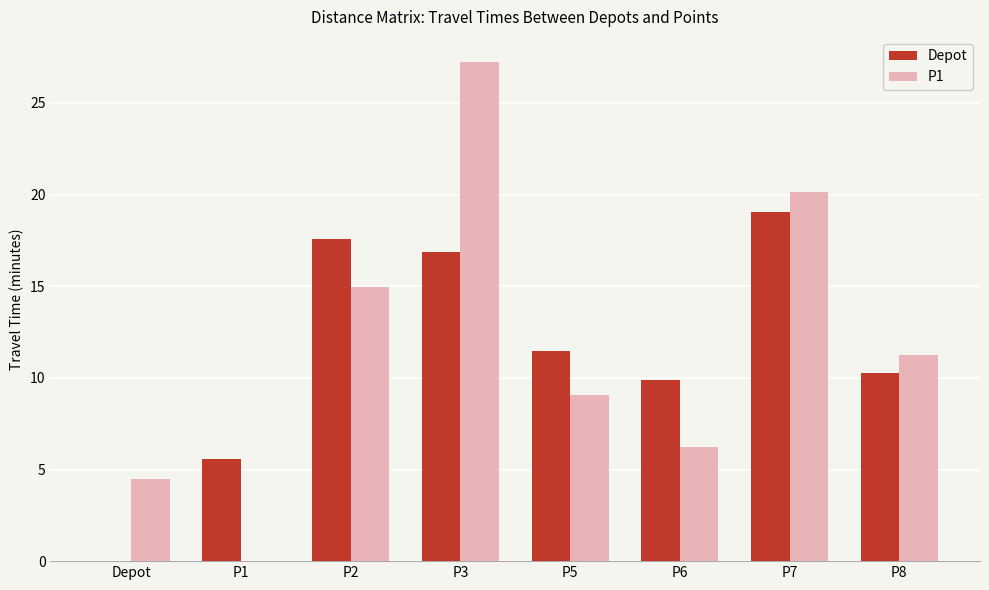

Which series has the largest total across all categories?

P1